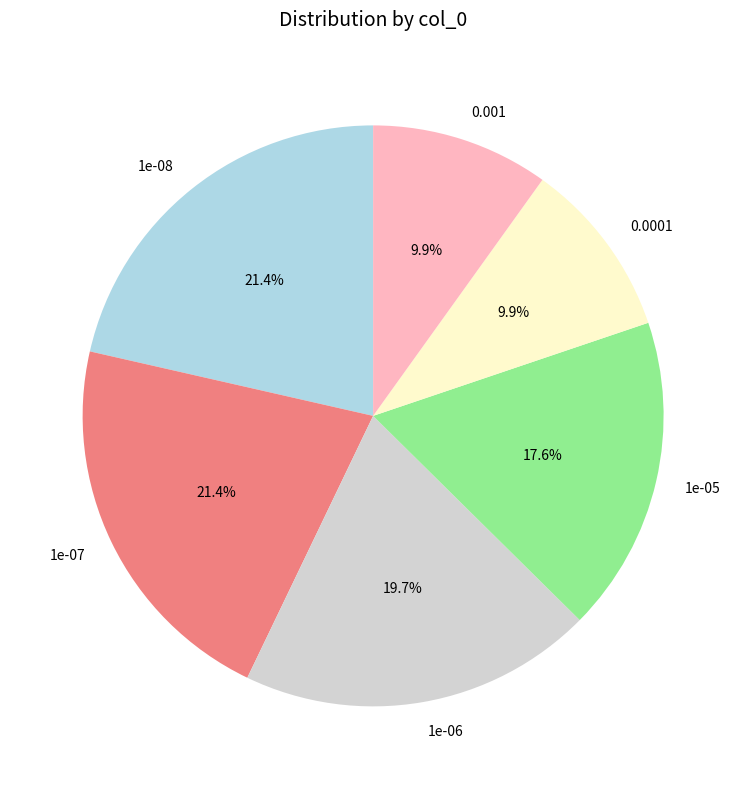

Does 0.0001 represent more than half of the total?

No